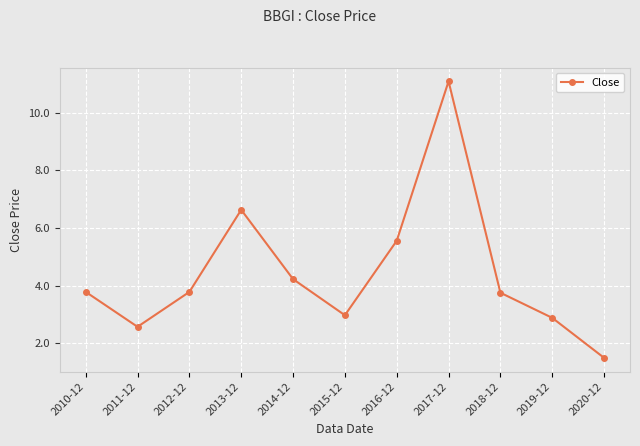

Which has a higher value, 2015-12 or 2012-12?

2012-12